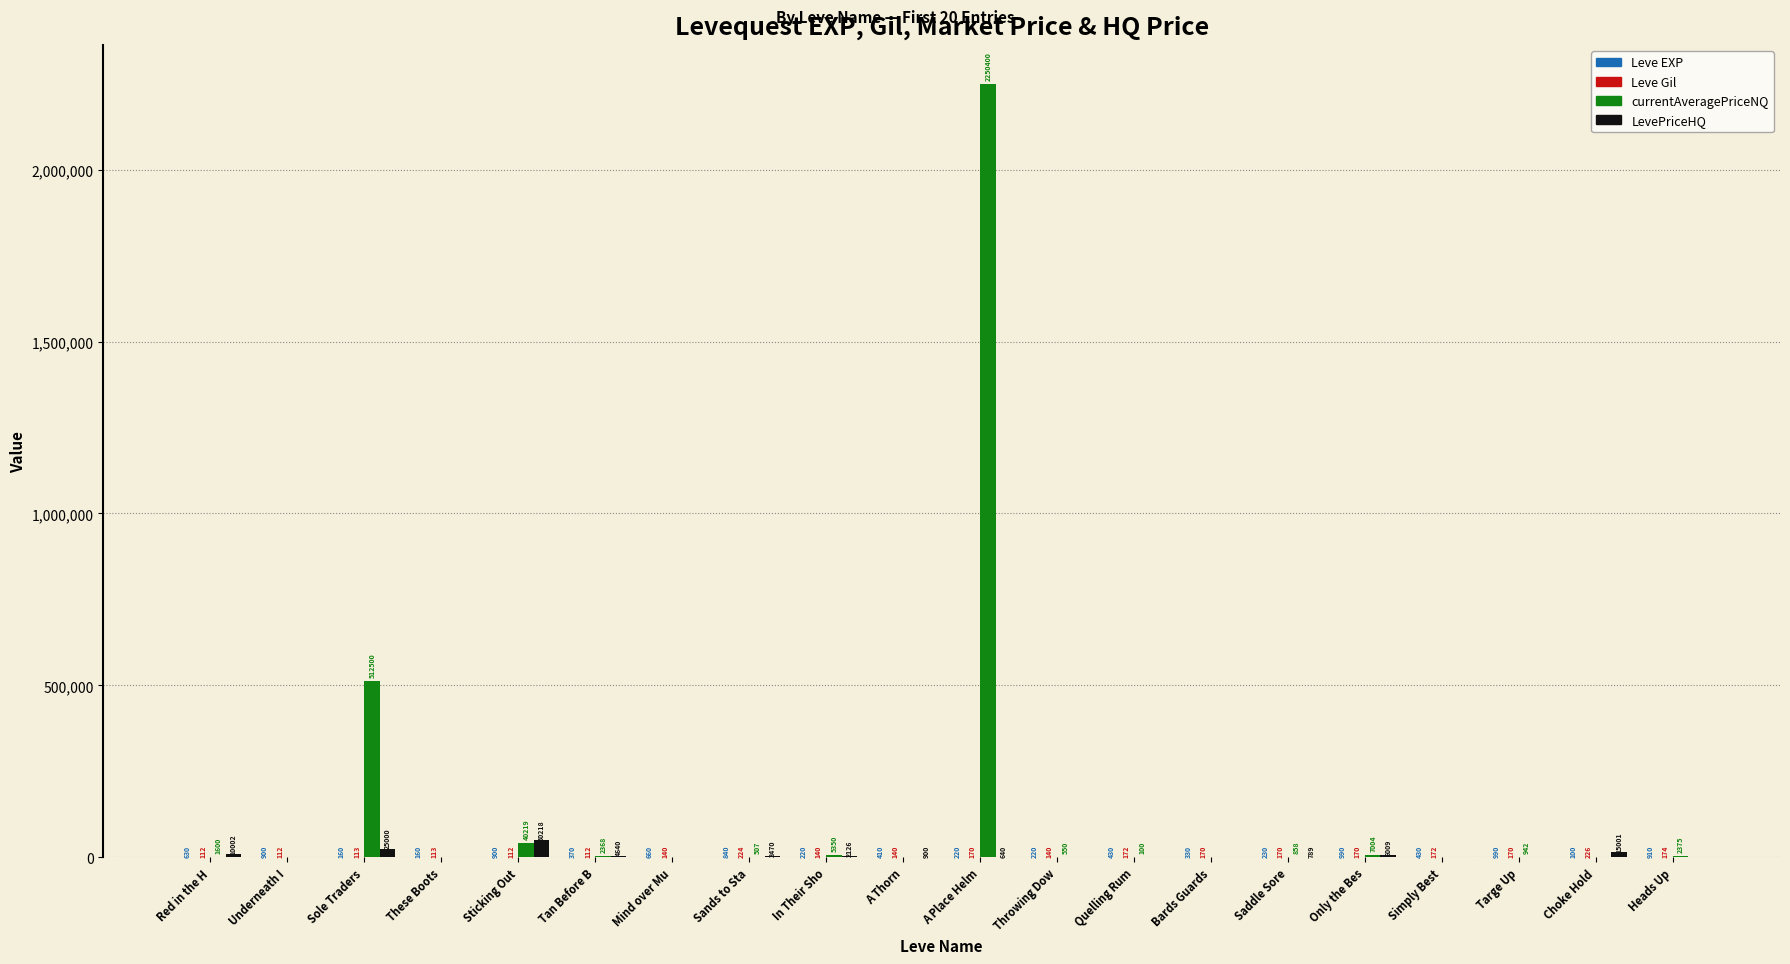

At which label does LevePriceHQ first exceed 789?

Red in the H